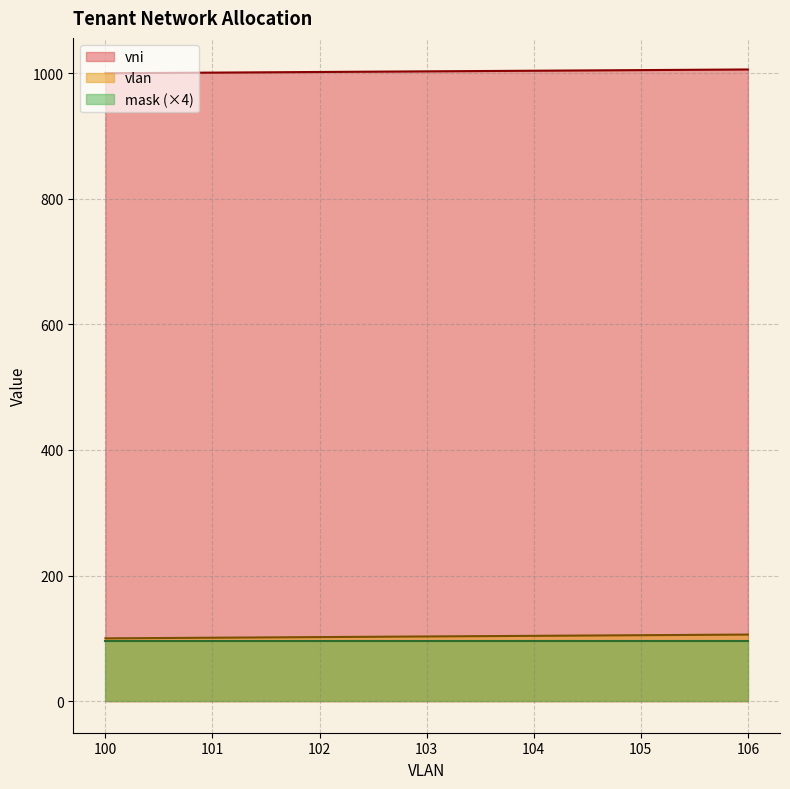

At which category is the sum across all series the highest?

106